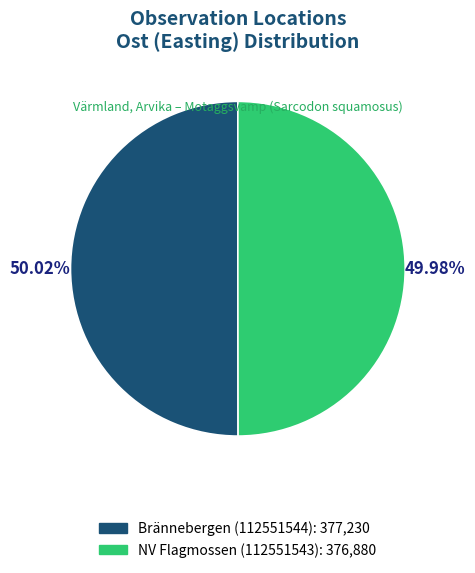

True or false: NV Flagmossen (112551543) accounts for 50% of the total.

True